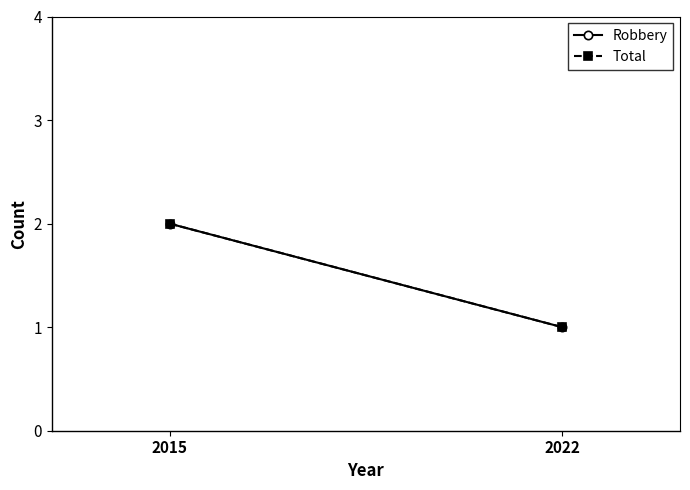

Is it true that Robbery equals 1 at 2022?

True